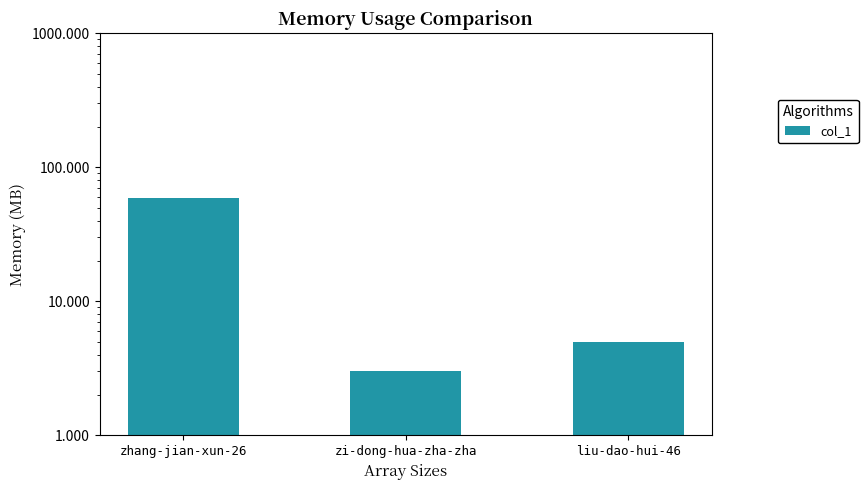

Reading left to right, transcribe all the data shown in this chart.

zhang-jian-xun-26=59	zi-dong-hua-zha-zha=3	liu-dao-hui-46=5